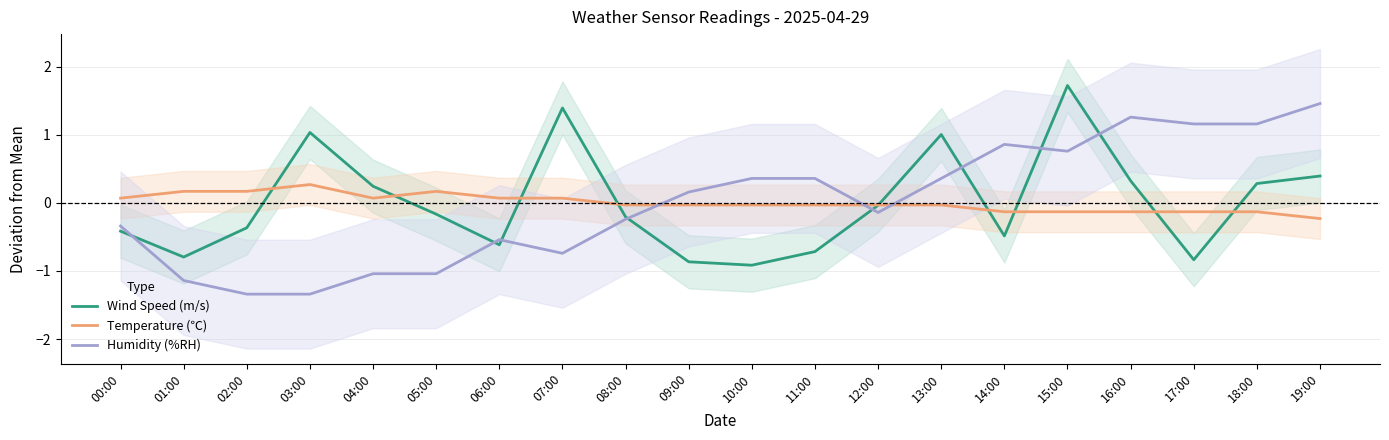

What is the highest value of the Humidity (%RH) series?

1.5